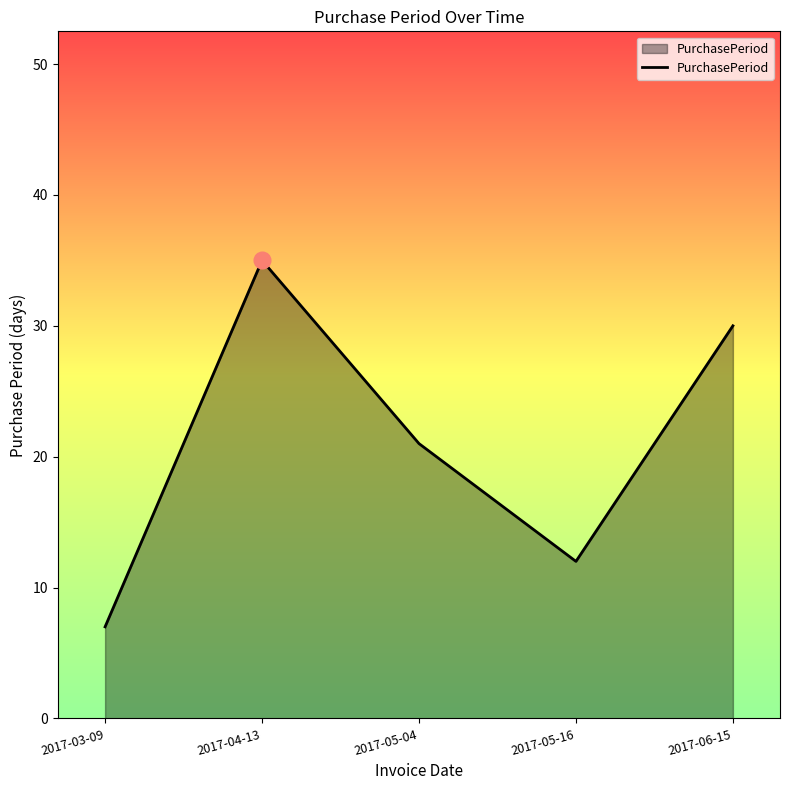

What is the sum of the values at 2017-06-15 and 2017-03-09?

37